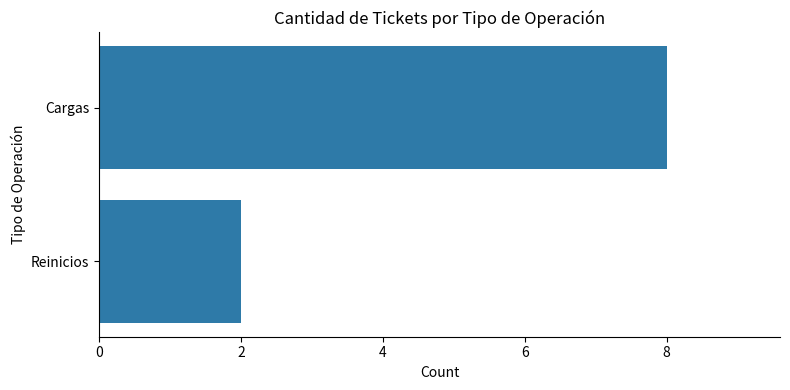

What is the difference between the maximum and minimum values?

6